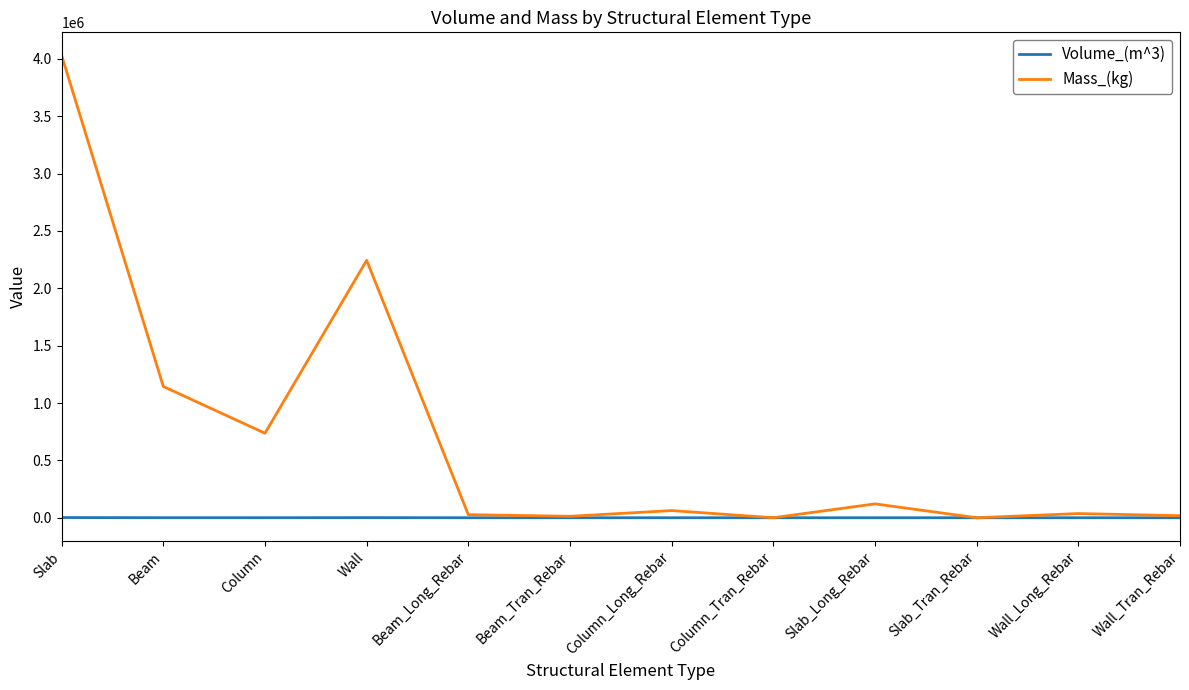

True or false: Mass_(kg) has a value of 345345.1 at Beam.

False